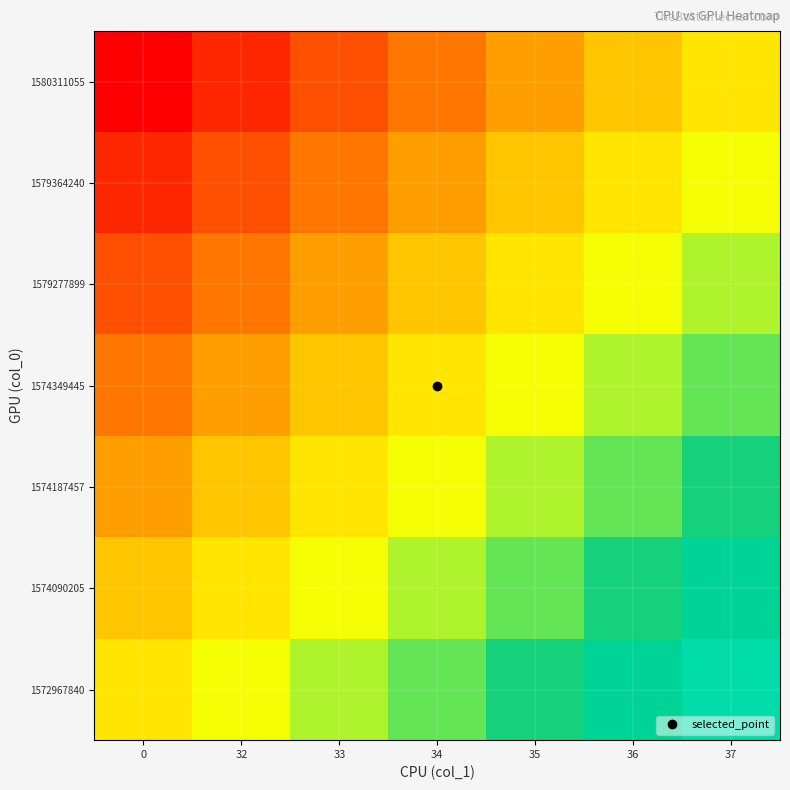

Rank the series at 37 from highest to lowest value.

1572967840, 1574090205, 1574187457, 1574349445, 1579277899, 1579364240, 1580311055